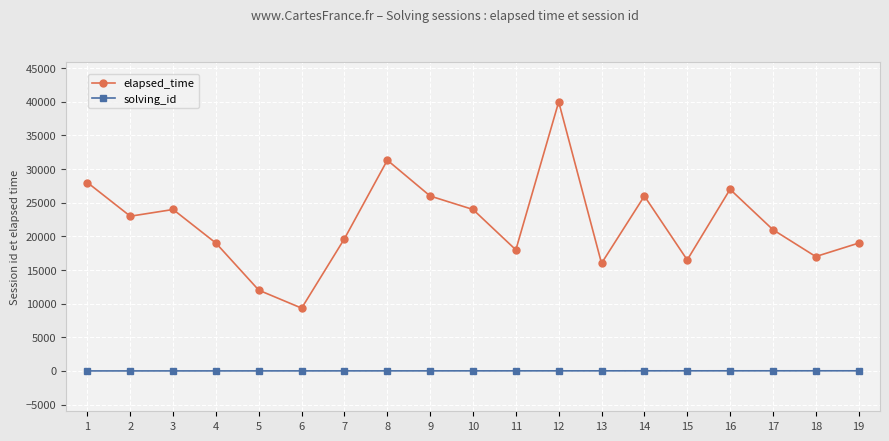

How many data points in elapsed_time are less than 21000?

9